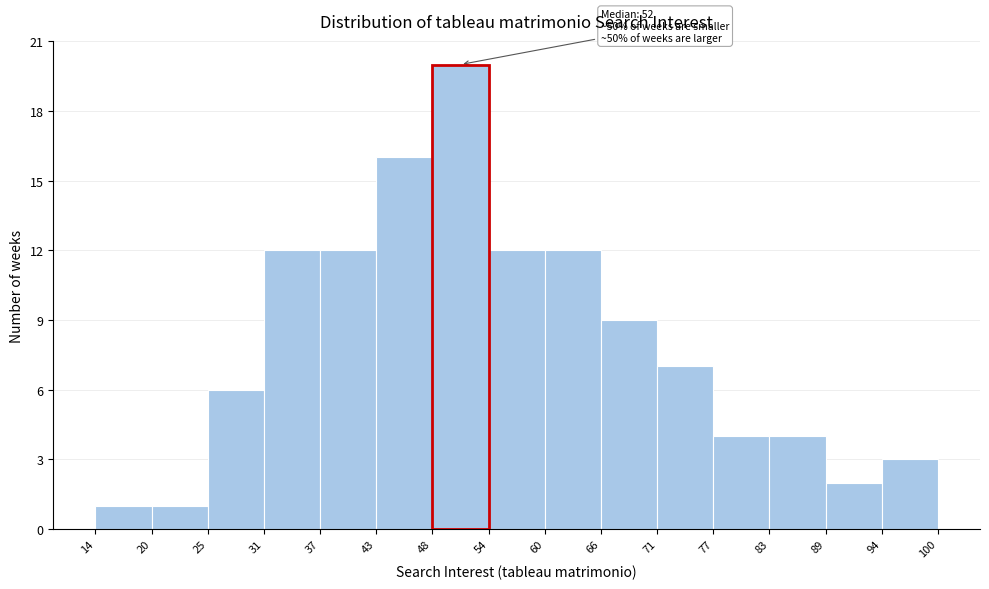

Which range on the x-axis has the tallest bar?

48 to 54